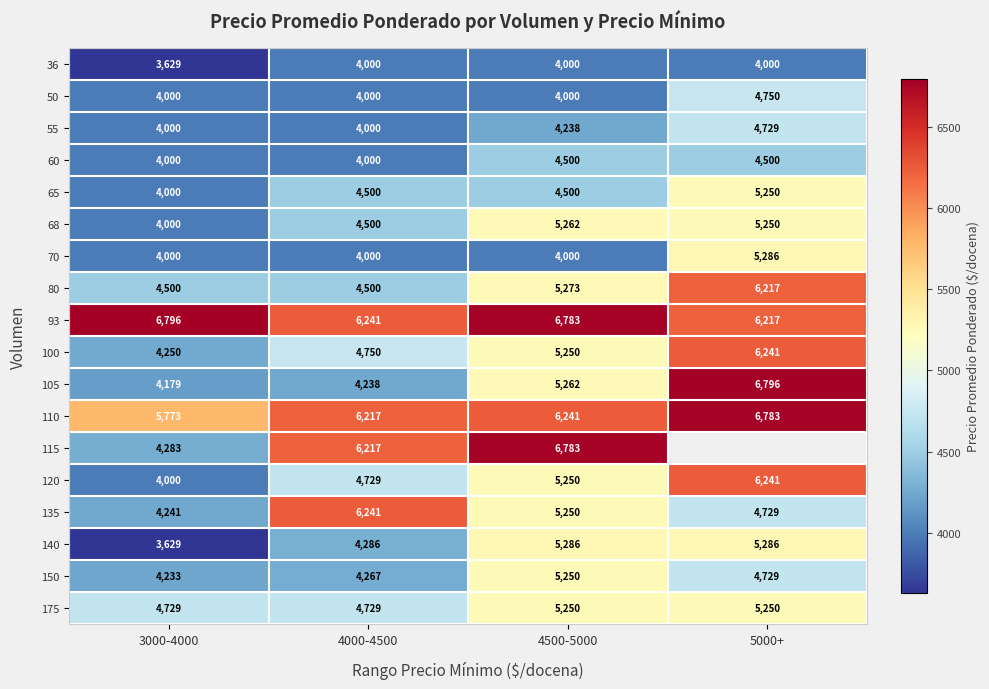

The 150 series shows 6030.2 at 3000-4000. True or false?

False